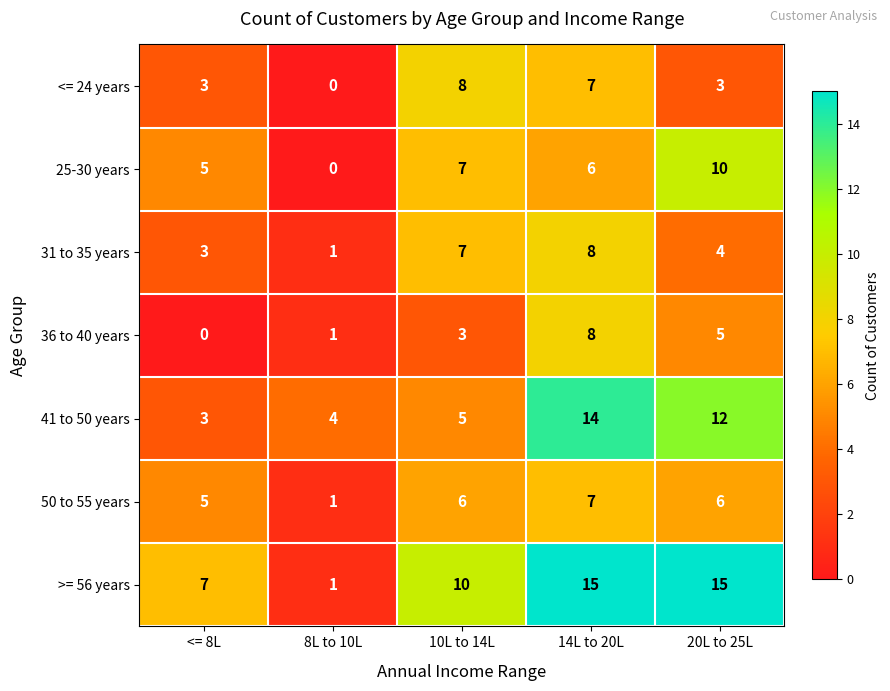

At which label is >= 56 years closest to 8?

<= 8L